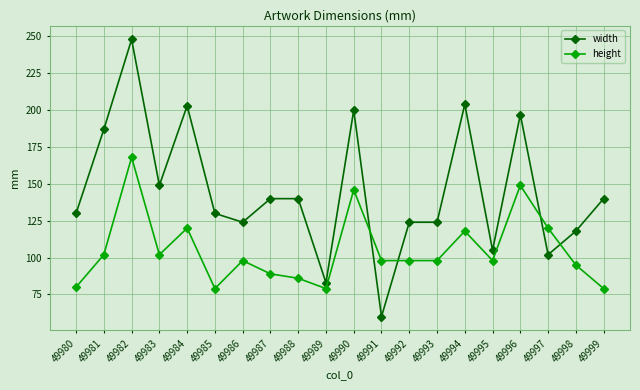

Read the height value at 49994, to the nearest 10.

120